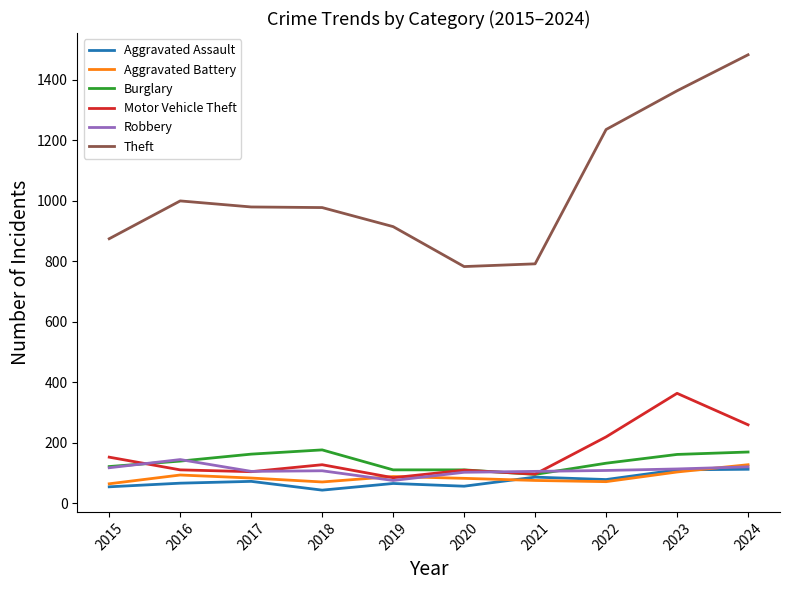

Which series changed the most between 2015 and 2024?

Theft